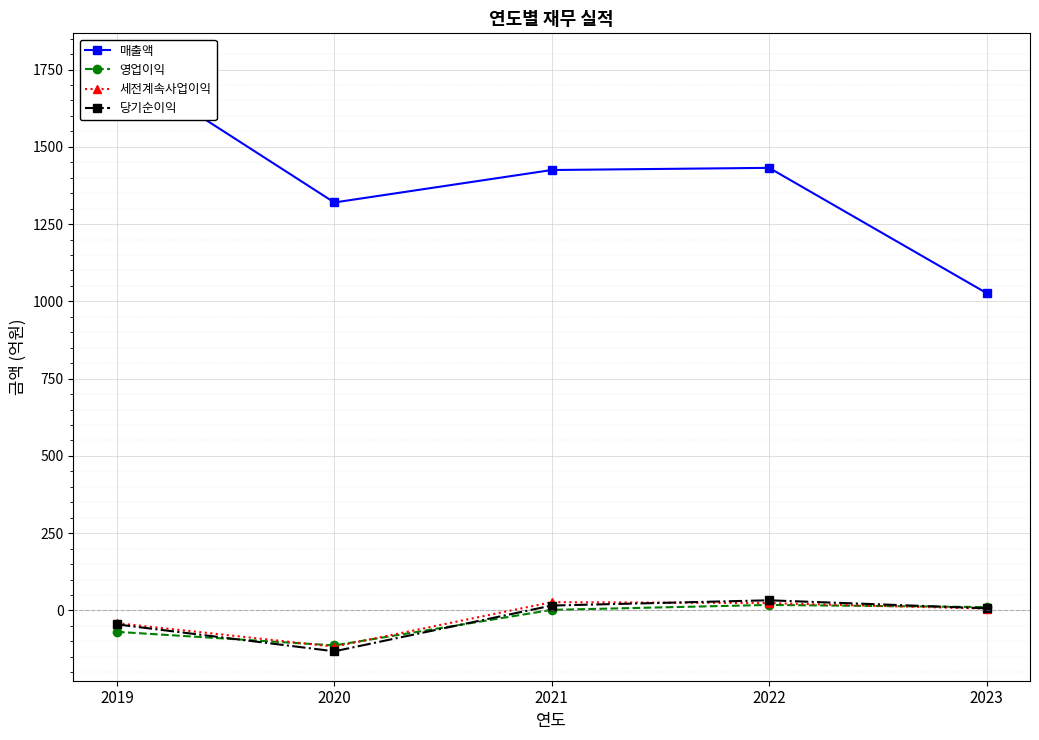

What is the difference between the highest and lowest values at 2023?

1021